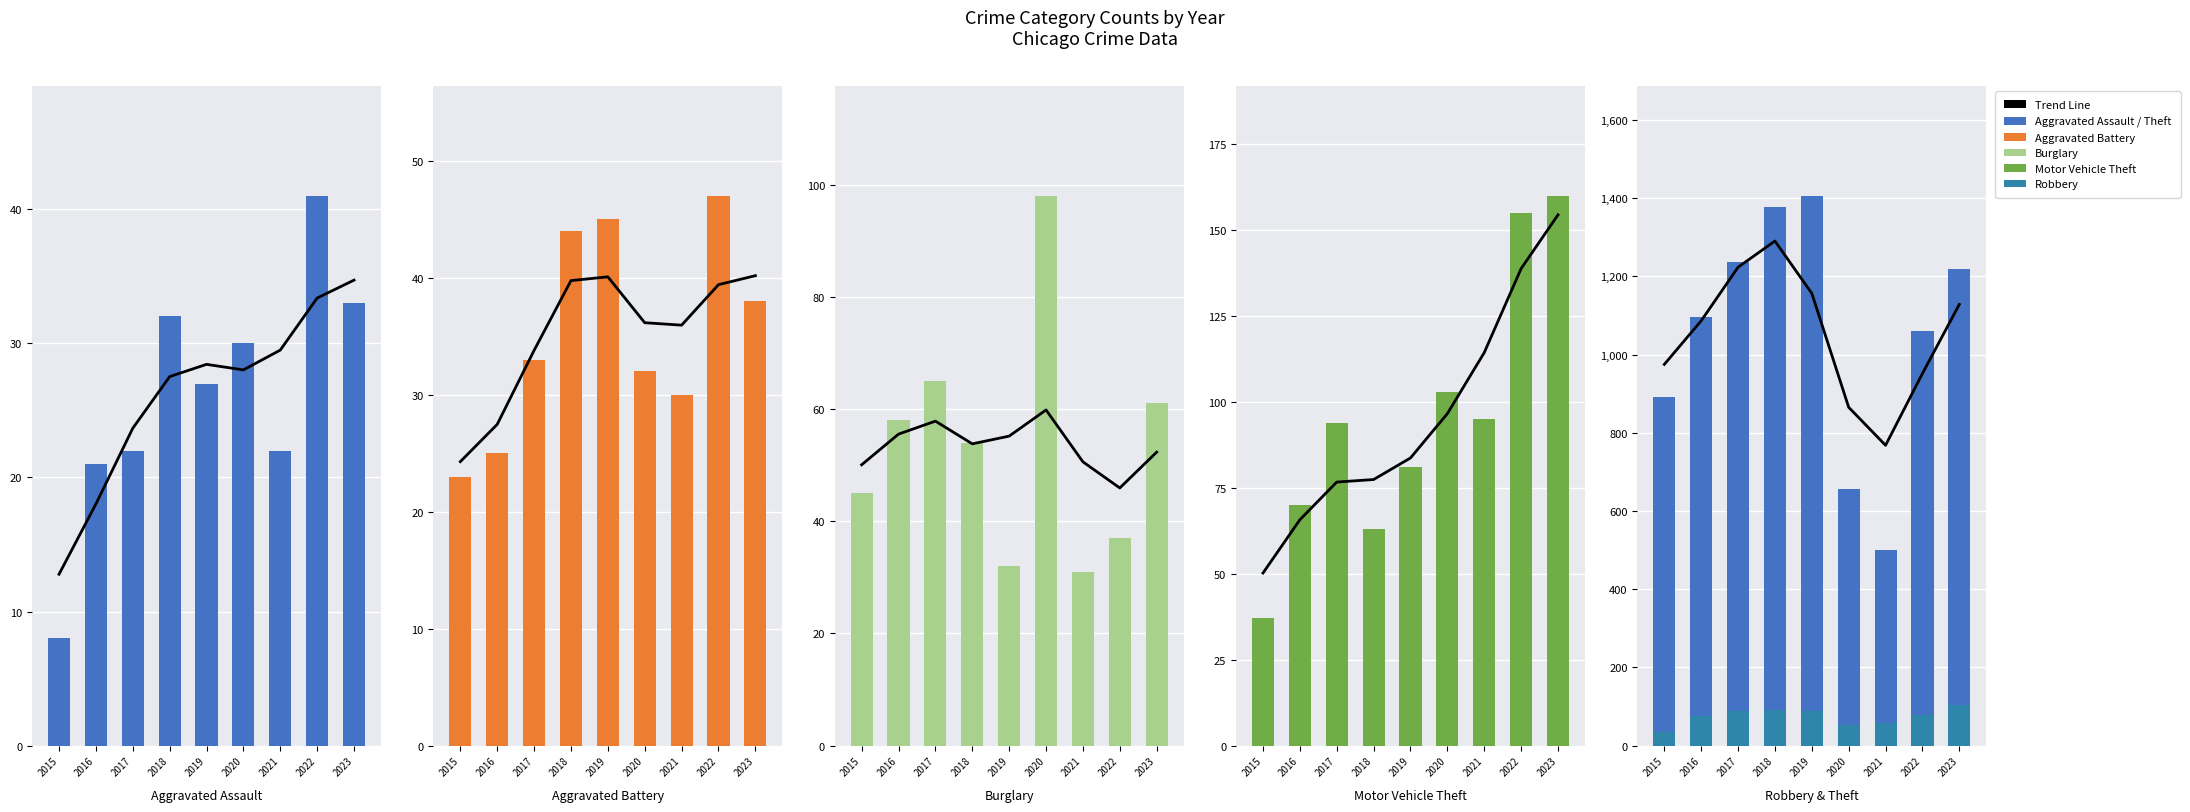

At 2018, list the series in order from largest to smallest.

Theft, Robbery, Motor Vehicle Theft, Burglary, Aggravated Battery, Aggravated Assault